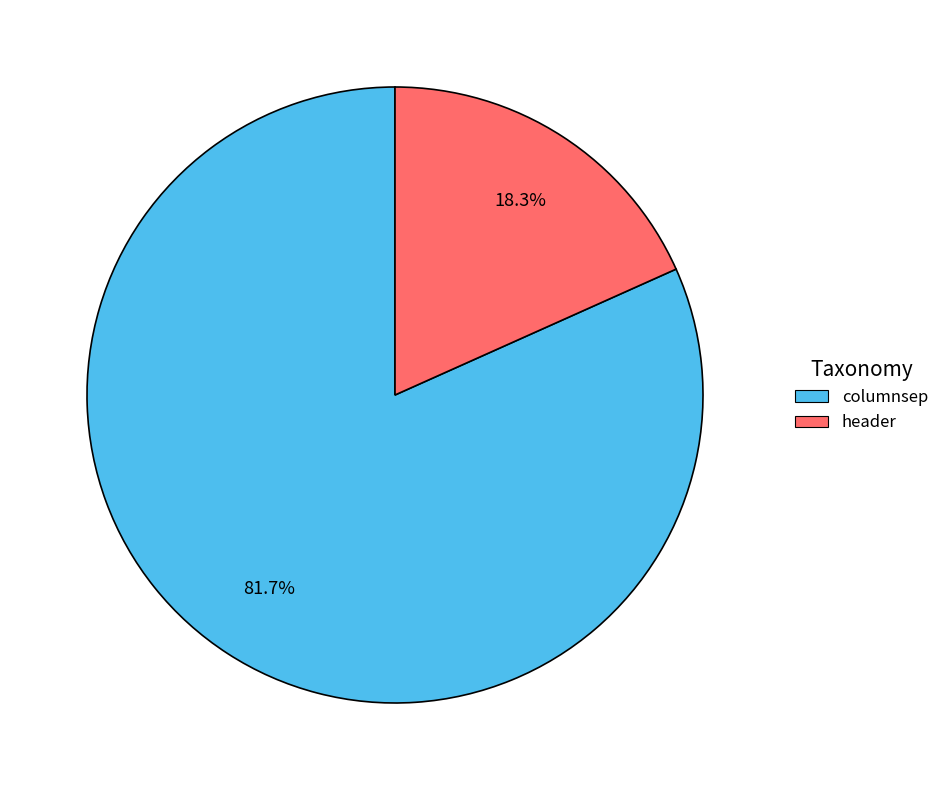

The columnsep slice represents 89% of the pie. True or false?

False